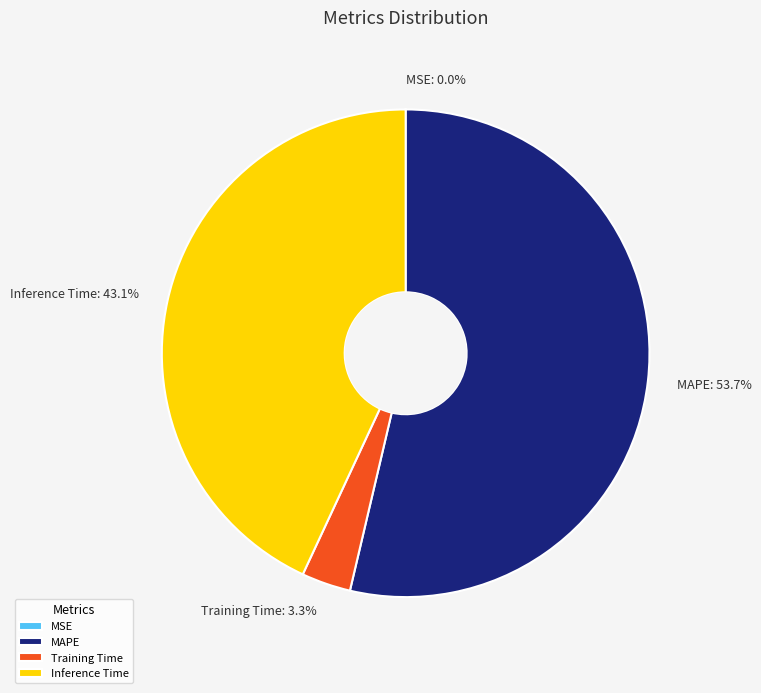

Which category accounts for the majority?

MAPE